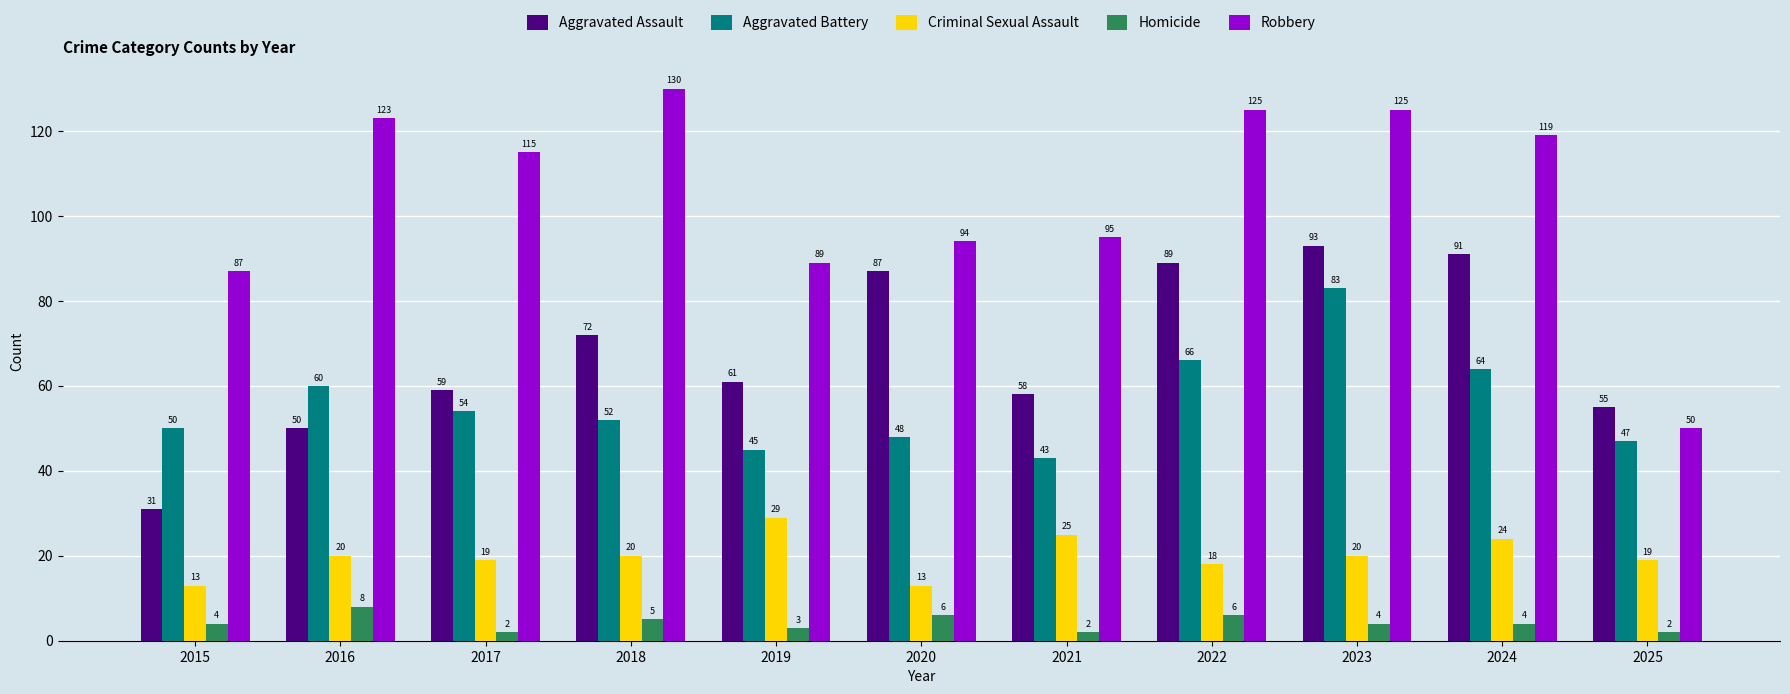

At which label does Robbery first exceed 115?

2016